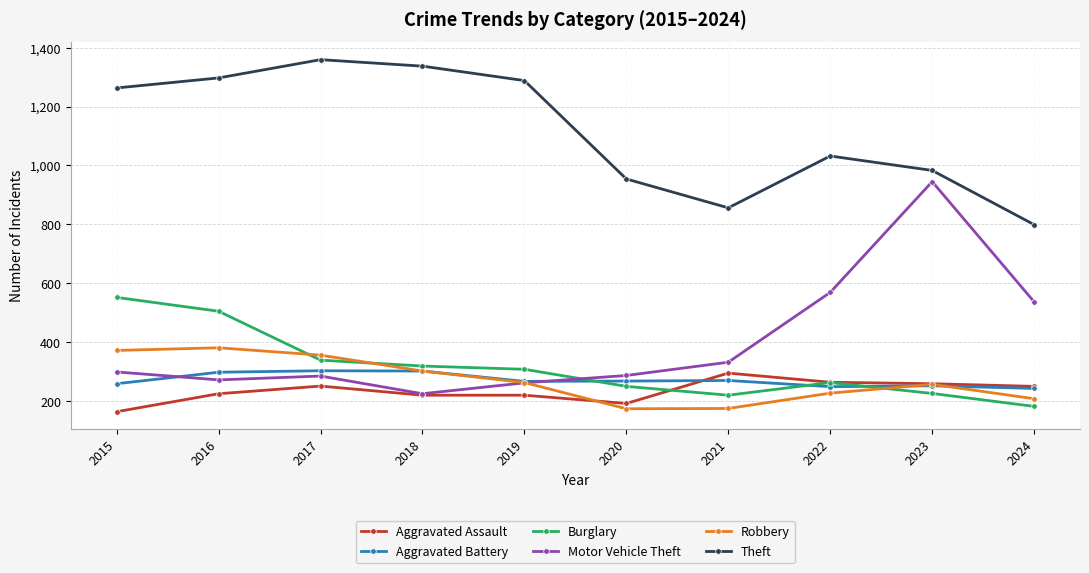

How many interior local valleys does the Robbery series have?

1